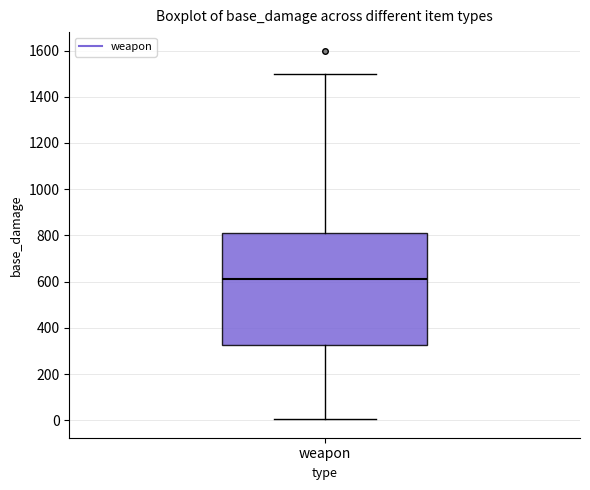

Where does the median line of the box for weapon sit on the y-axis? The values are not printed on the chart, so give them approximately, as read against the axis.

620